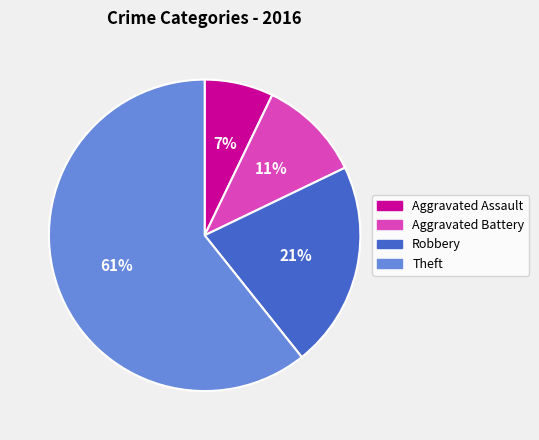

Do Robbery and Aggravated Battery together represent more than half of the pie?

No